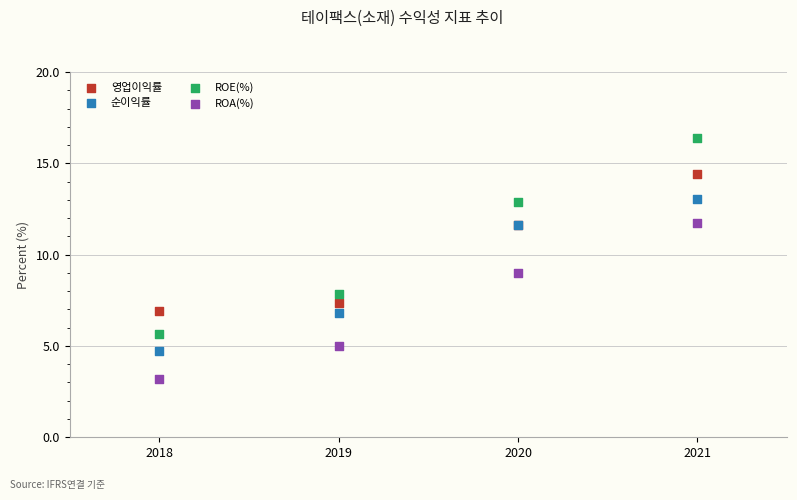

What is the X range (max minus min) for the scatter plot?

3.0